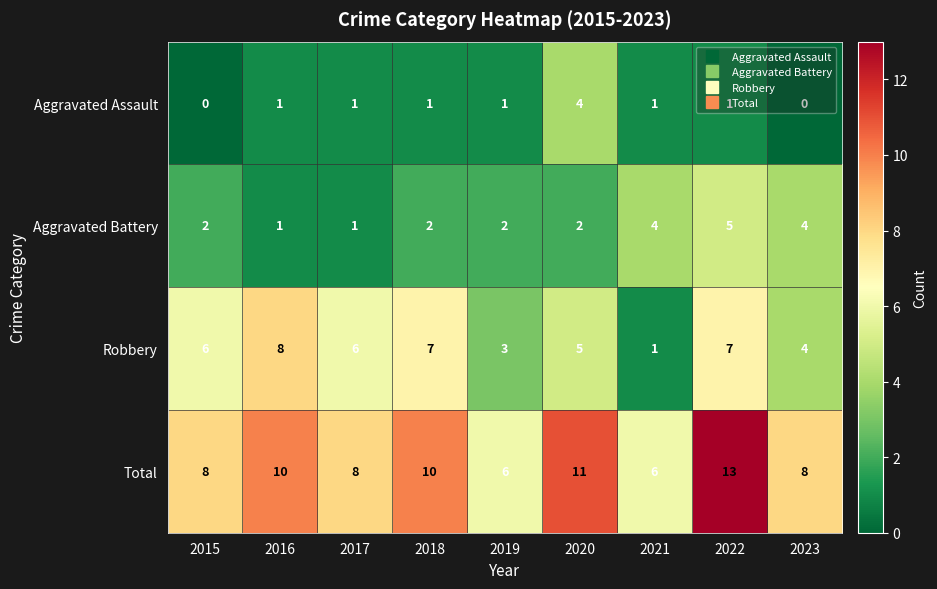

What is the greatest value displayed?

13